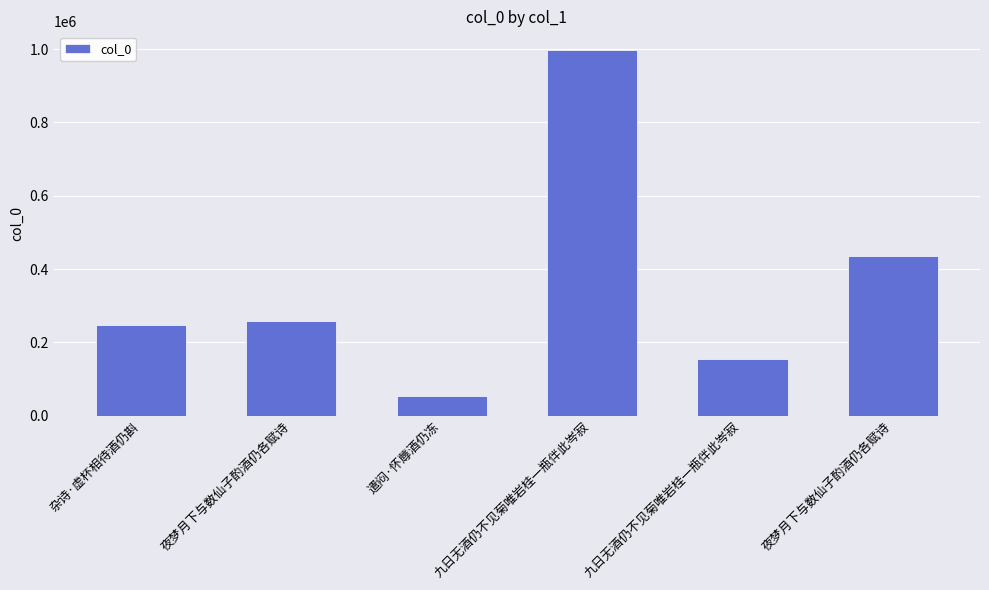

How many data points are less than 257135?

3